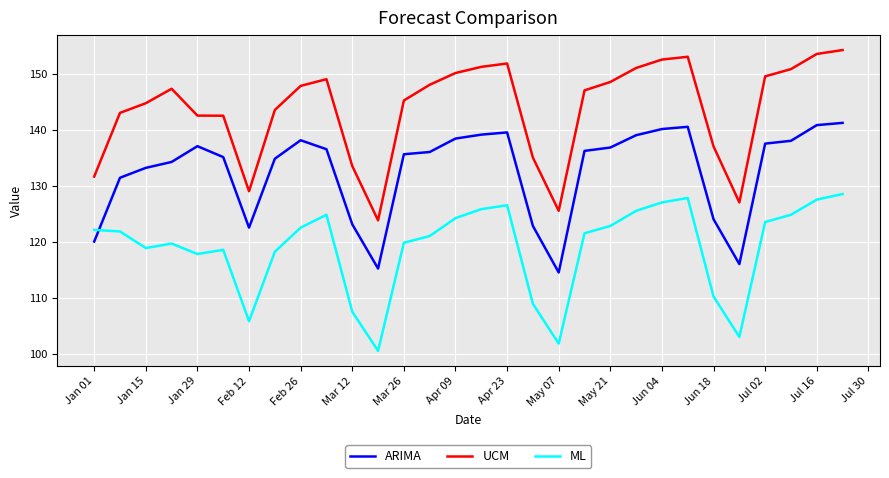

List the series in order of their peak value, lowest first.

ML, ARIMA, UCM